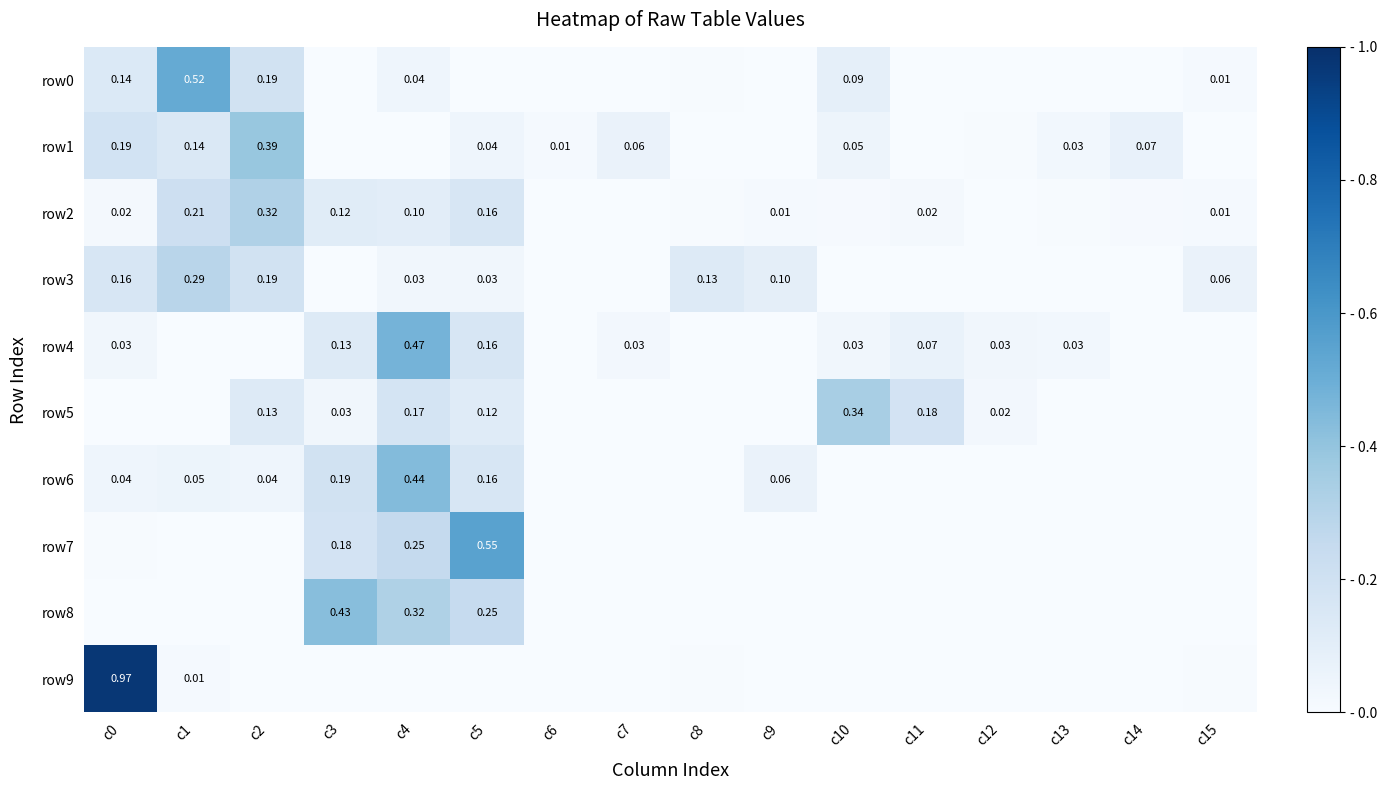

True or false: row9 has a value of 0.0 at c12.

True